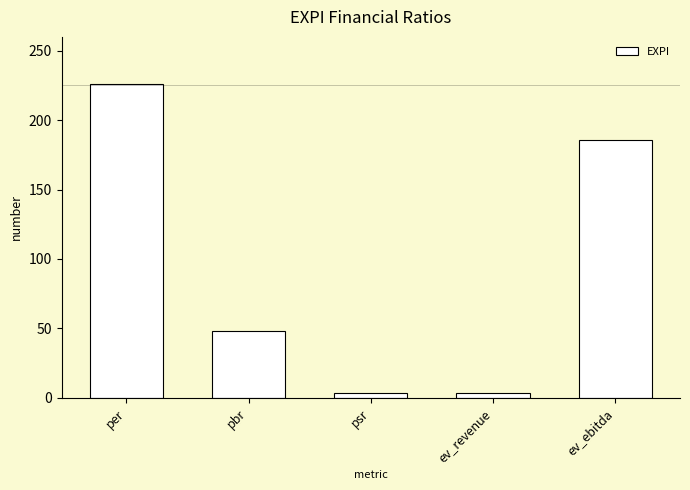

Between pbr and per, which is larger?

per